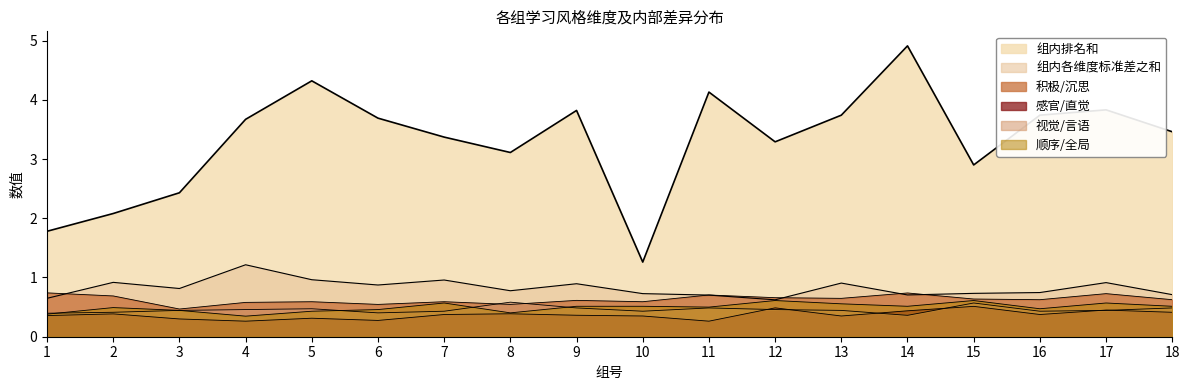

True or false: 组内各维度标准差之和 has more than 2 points higher than both neighbors.

True